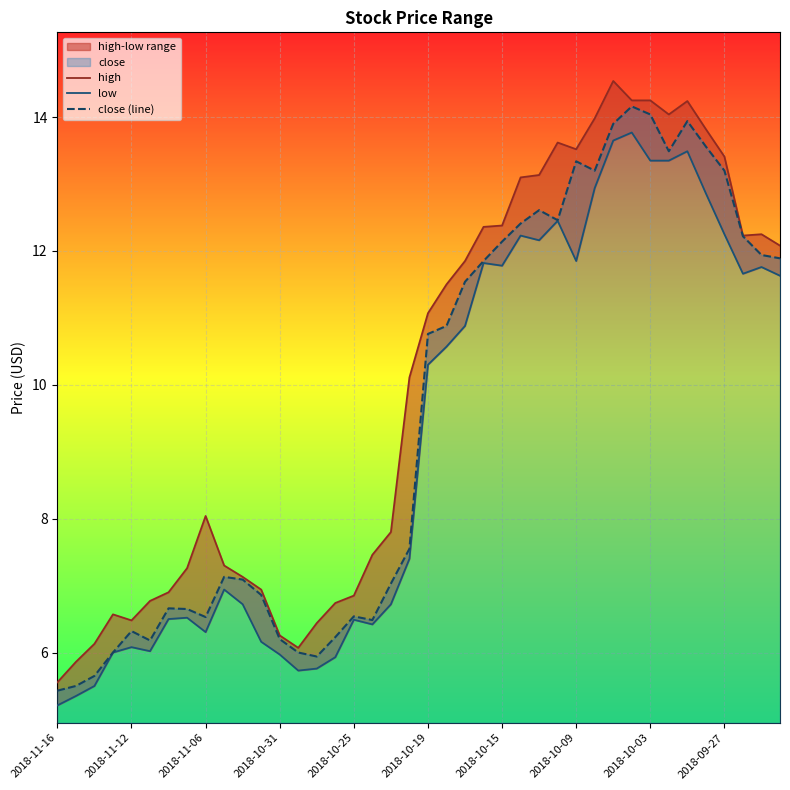

At which label does close (line) first exceed 10?

2018-10-19